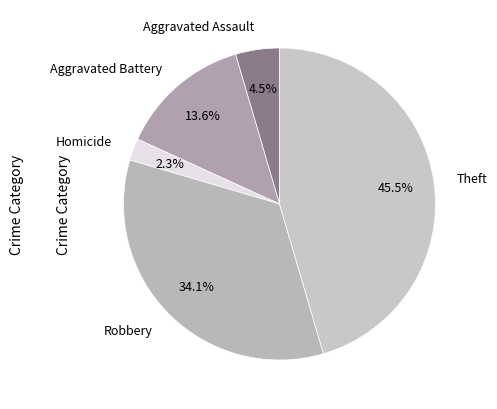

How many slices are in this pie chart?

5